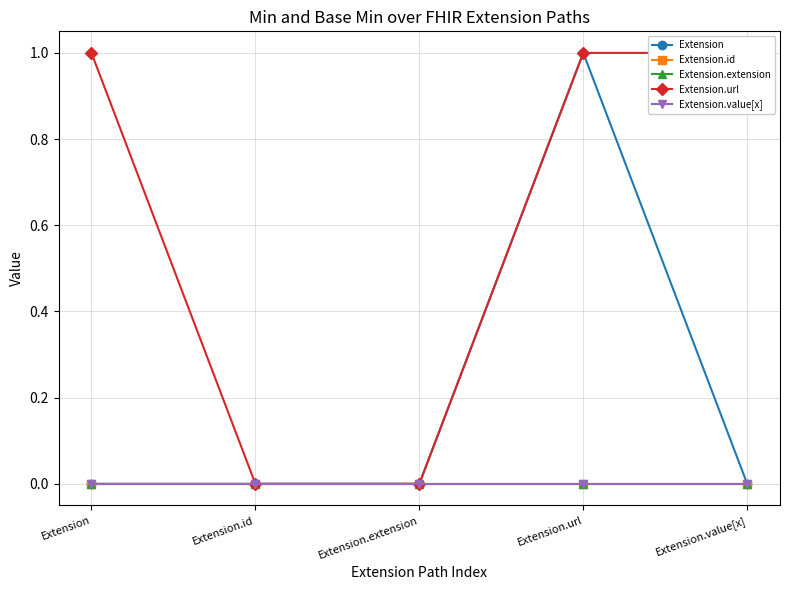

Rank the series at Extension.url from highest to lowest value.

Extension, Extension.url, Extension.id, Extension.extension, Extension.value[x]